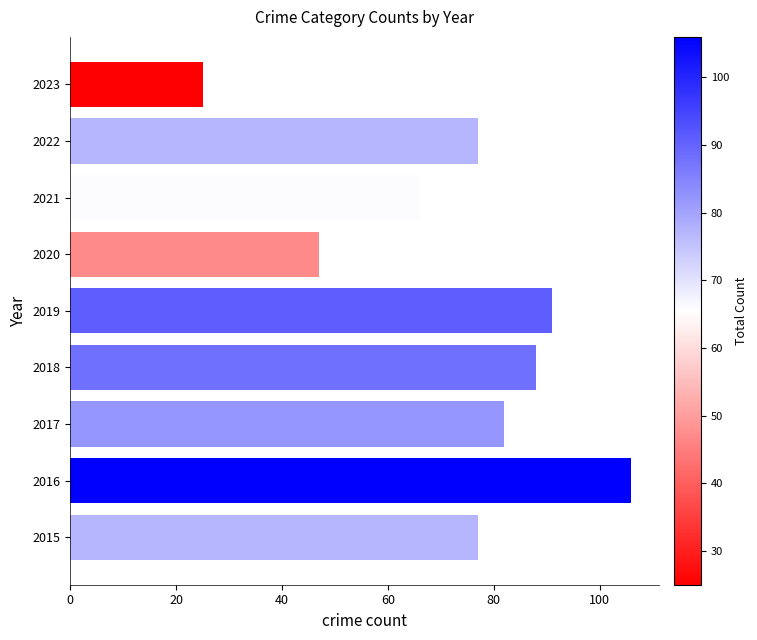

How many values in the Theft series exceed 38?

4